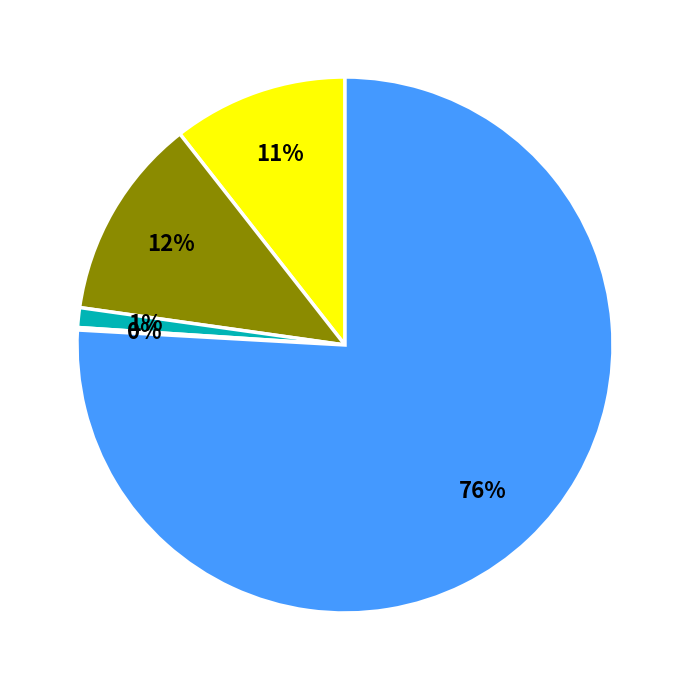

Is there a majority slice in this chart?

Yes